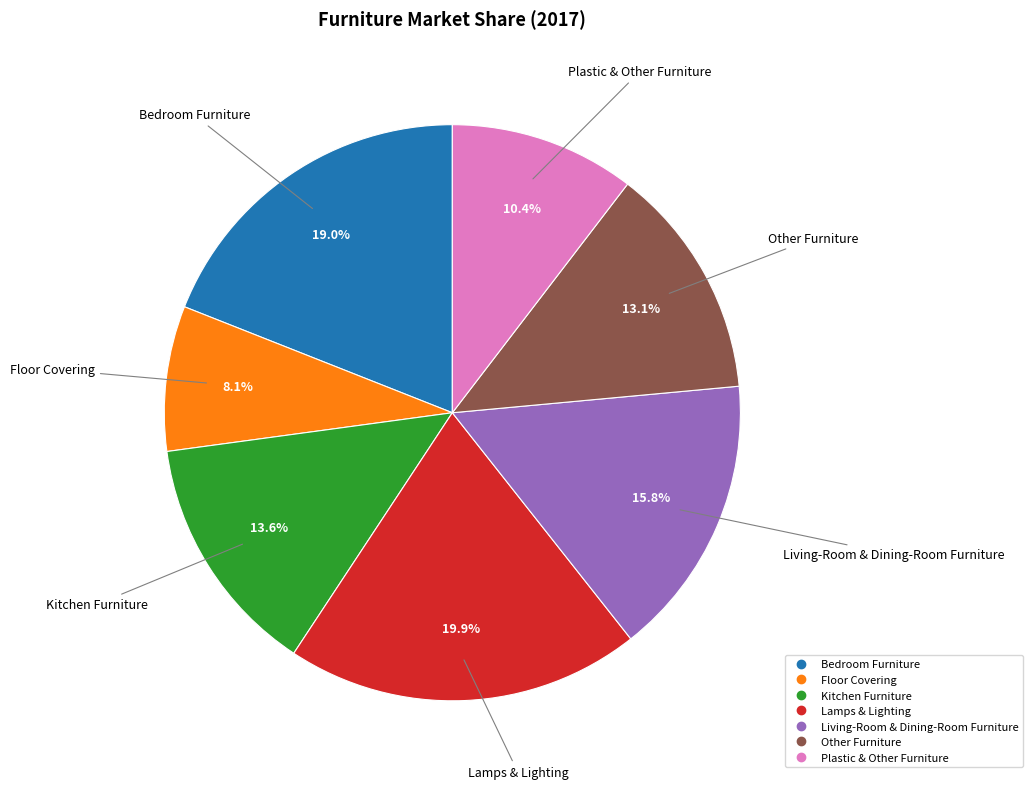

Count the number of slices in the pie.

7